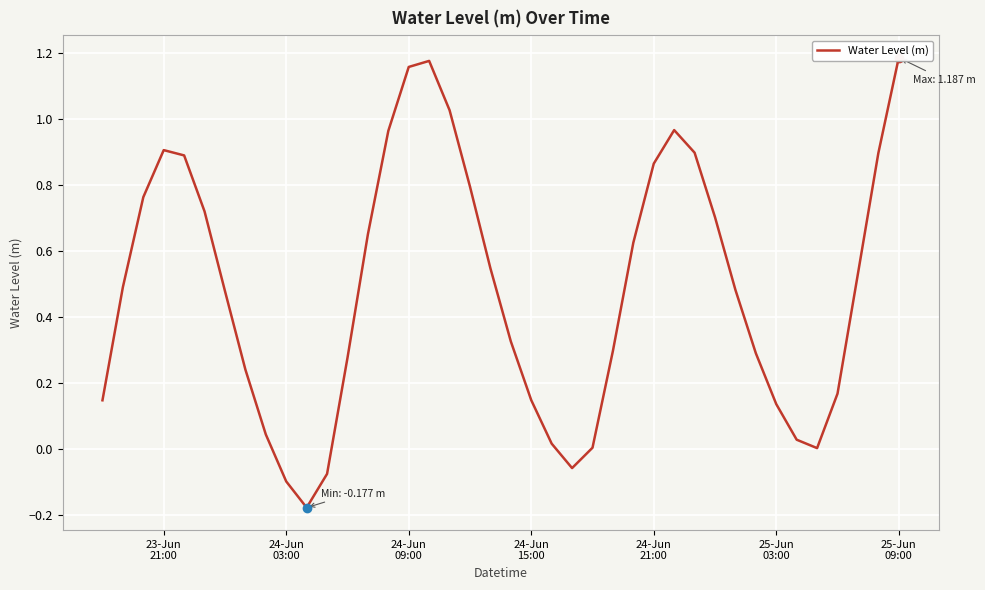

How many lines are shown in the chart?

1